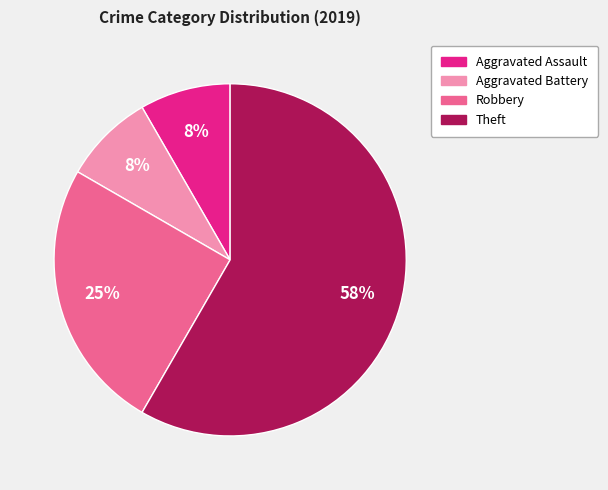

To the nearest percent, what is the average slice percentage?

25%